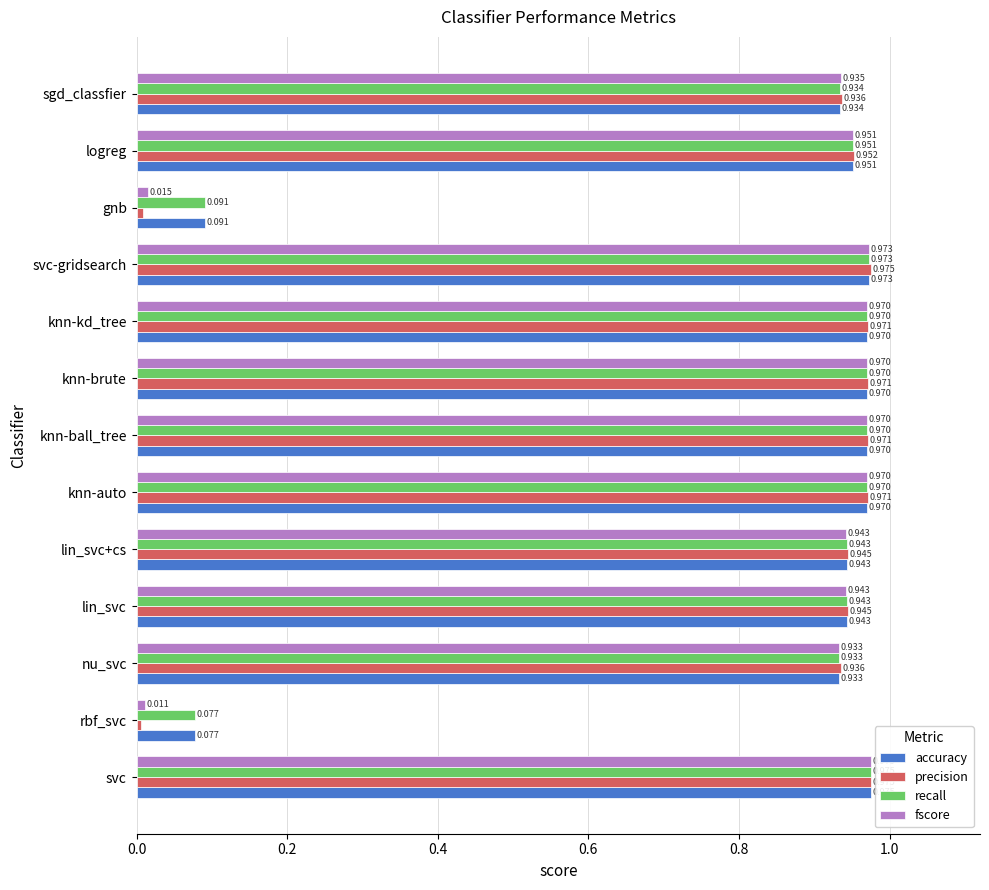

At which label does fscore reach its peak?

svc